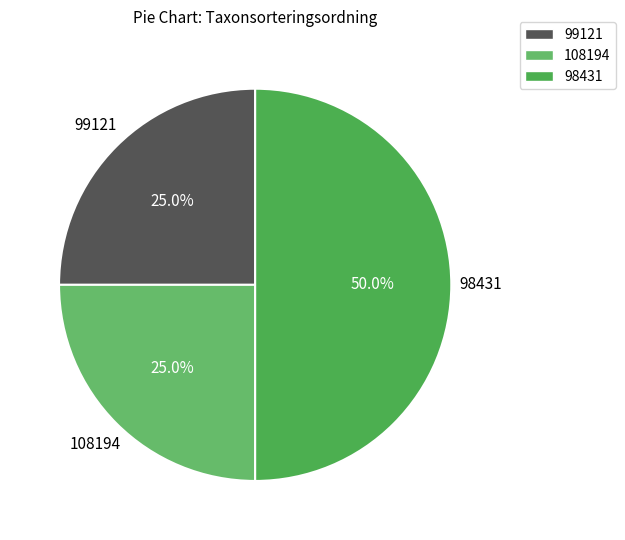

Does any single category account for the majority?

No